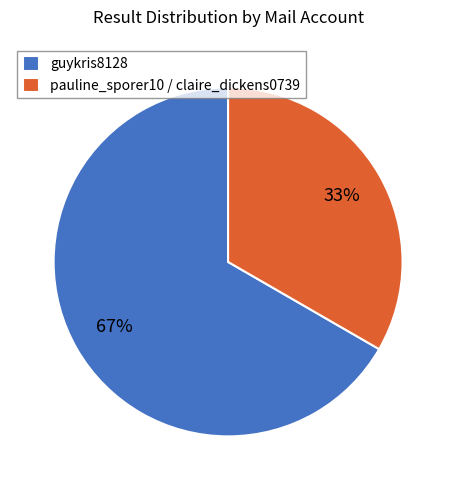

Do guykris8128 and pauline_sporer10 / claire_dickens0739 together represent more than half of the pie?

Yes